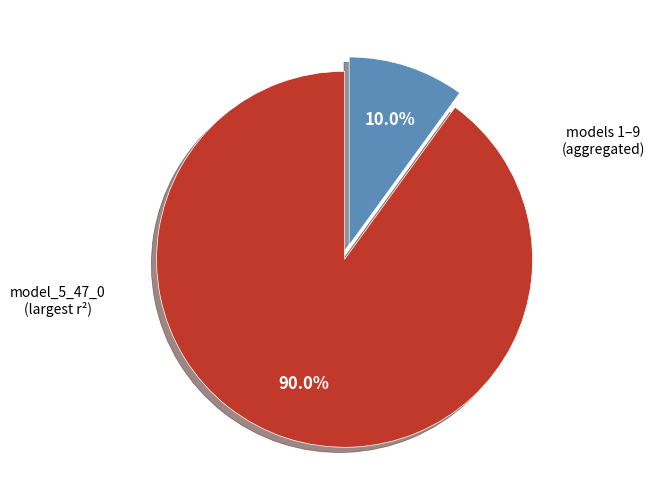

Does any single category account for the majority?

Yes